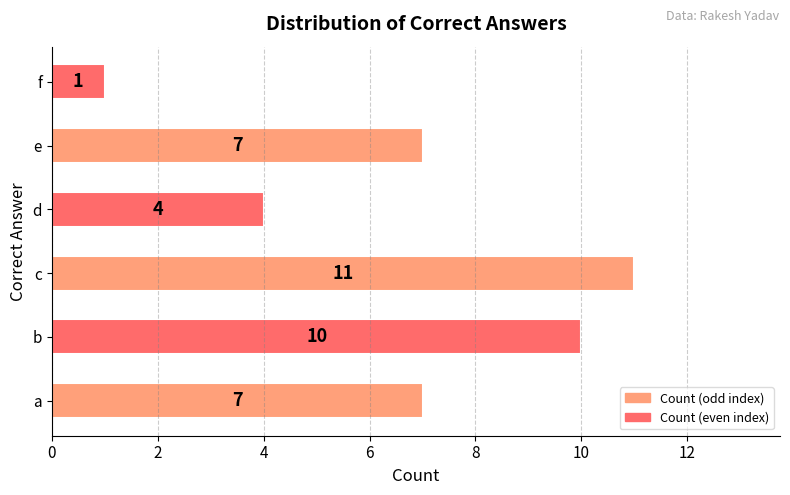

What is the sum of all values?

40